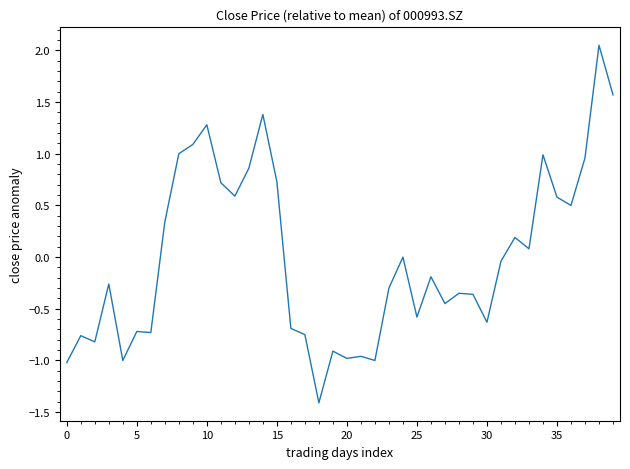

What is the difference between the maximum and minimum values?

3.5